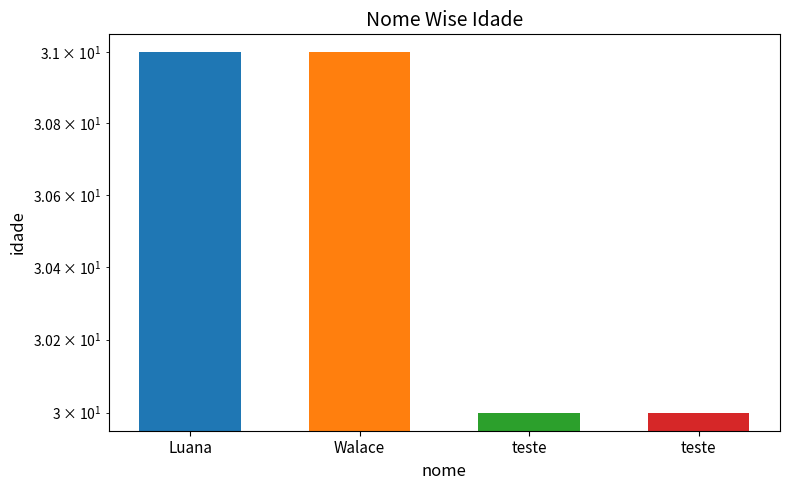

Reading right to left, extract all data points from this chart.

30	30	31	31